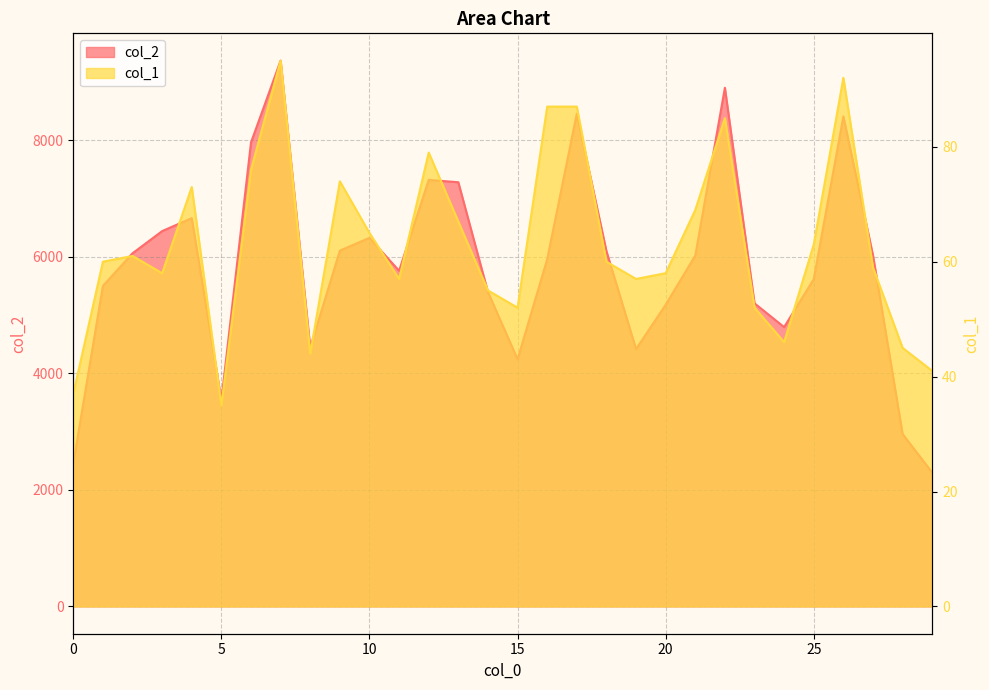

At which category is the sum across all series the highest?

7